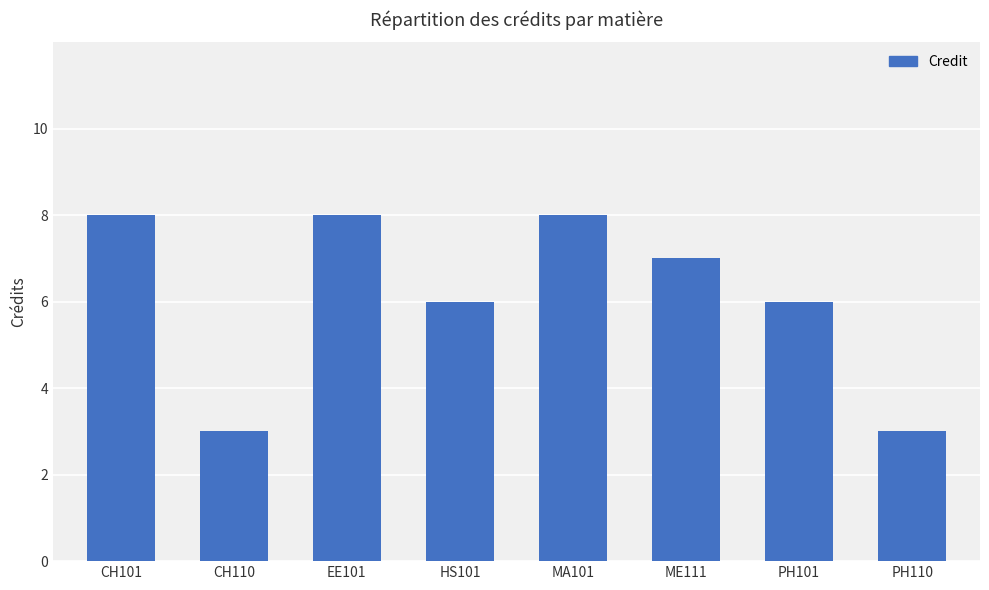

Are the bars horizontal?

No